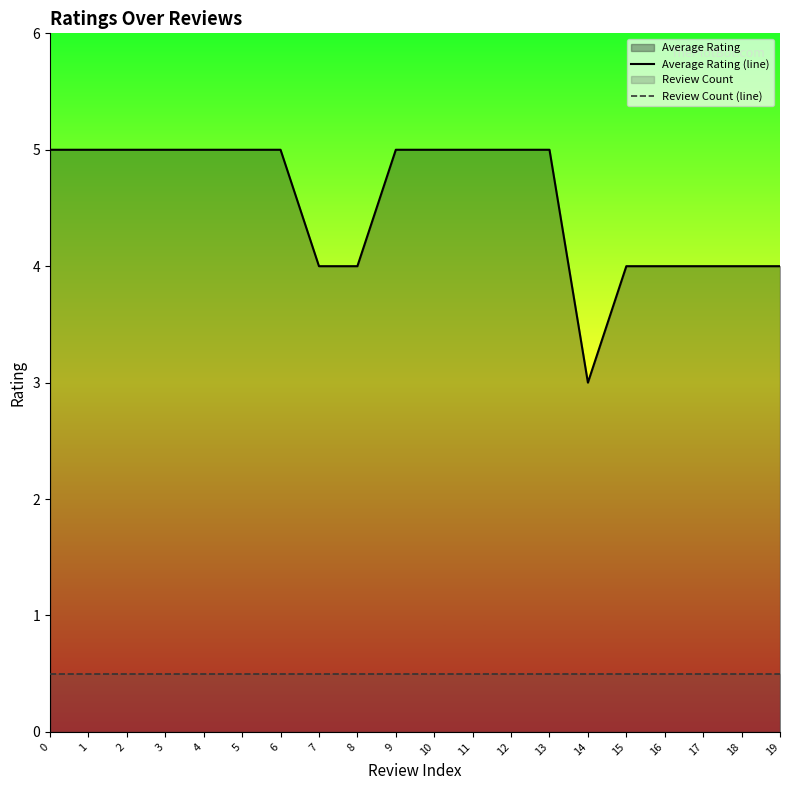

What is the difference between the second highest and minimum values in the Average Rating (line) series?

2.0